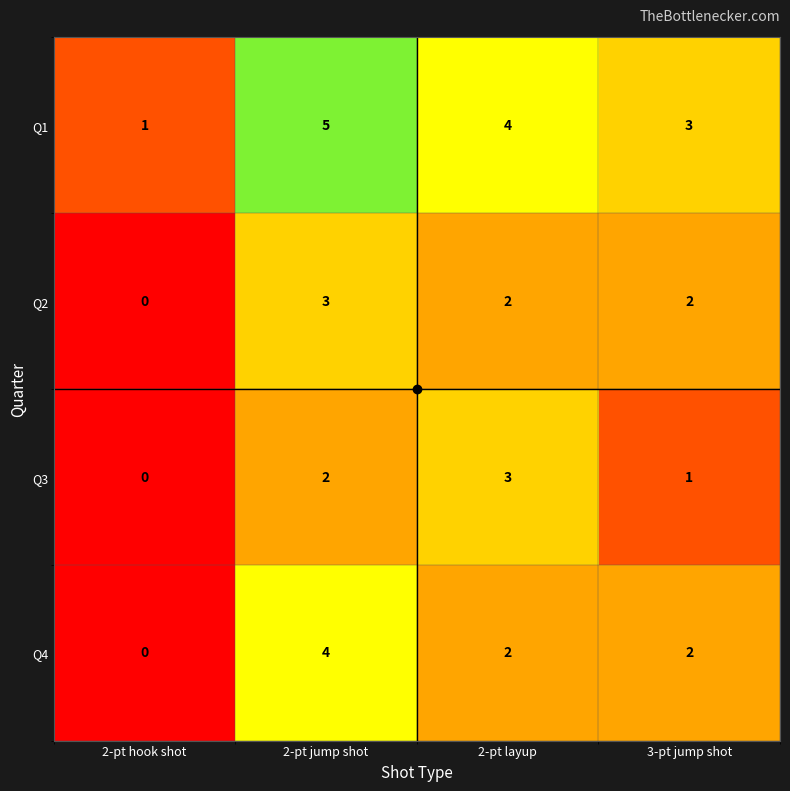

At which category is the sum across all series the highest?

2-pt jump shot